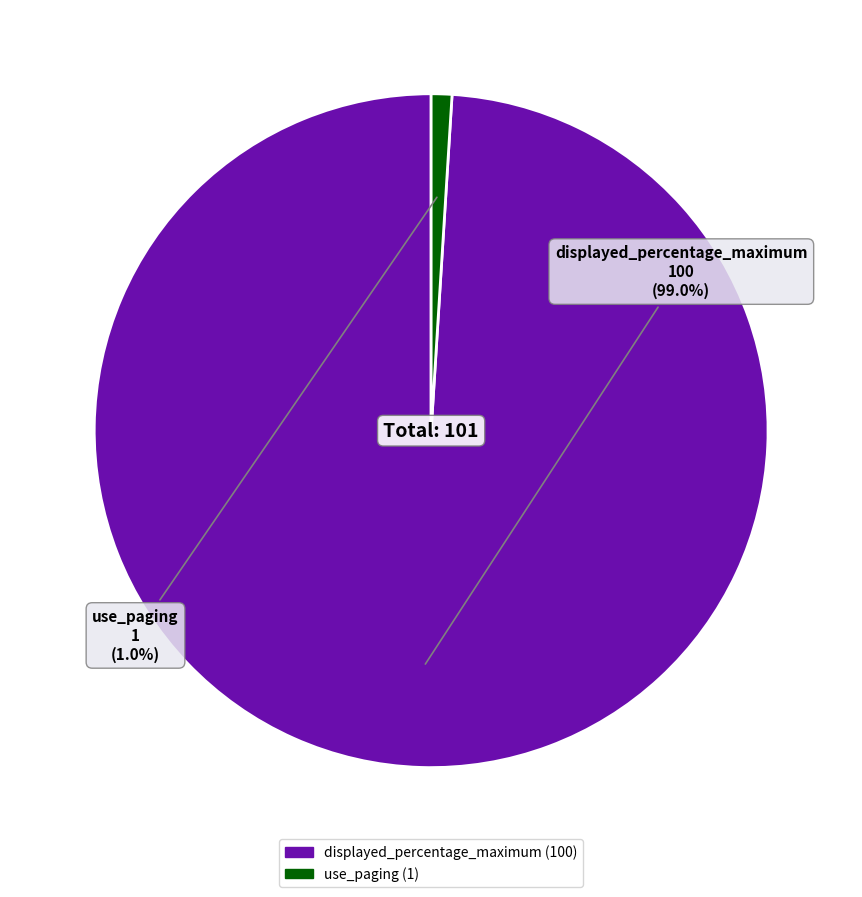

To the nearest percent, what is the difference between the largest and smallest slice percentages?

98%